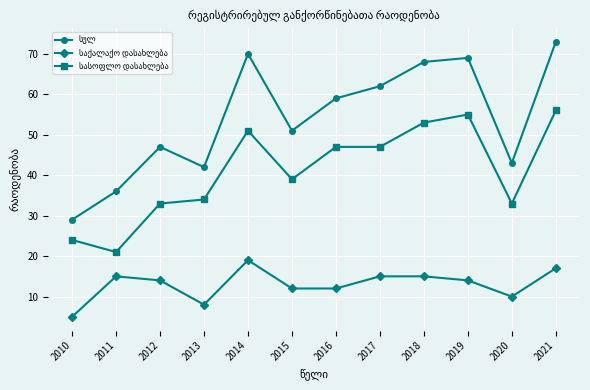

What is the spread (max minus min) of values at 2021?

56